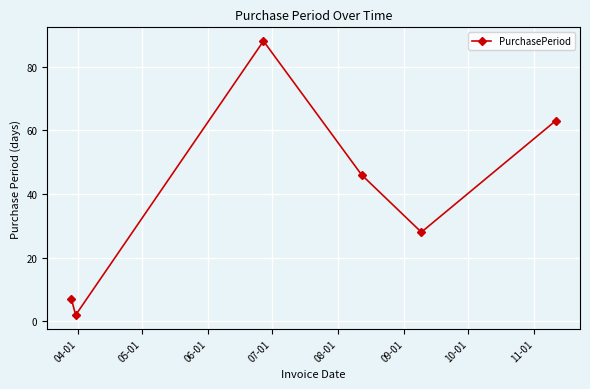

How many interior local valleys (lower than both neighbors) does the data have?

2